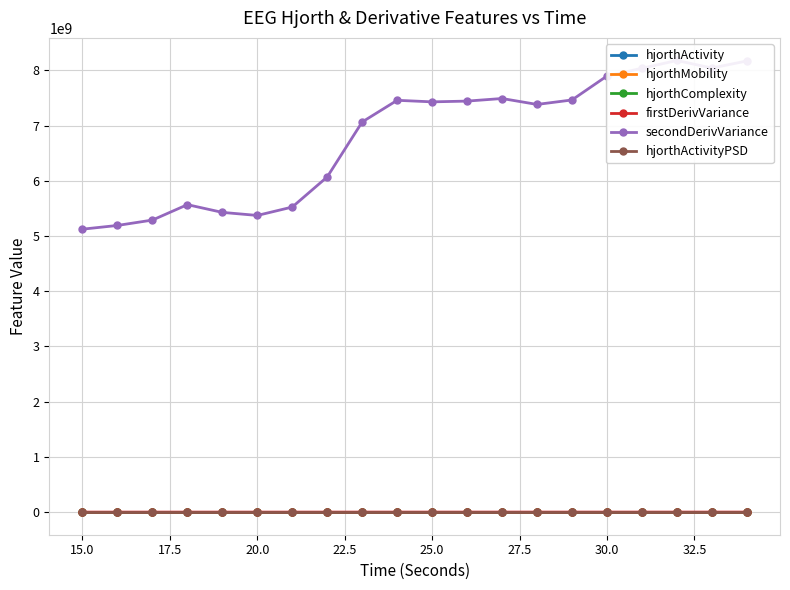

What is the spread (max minus min) of values at 17.5?

5288905141.5